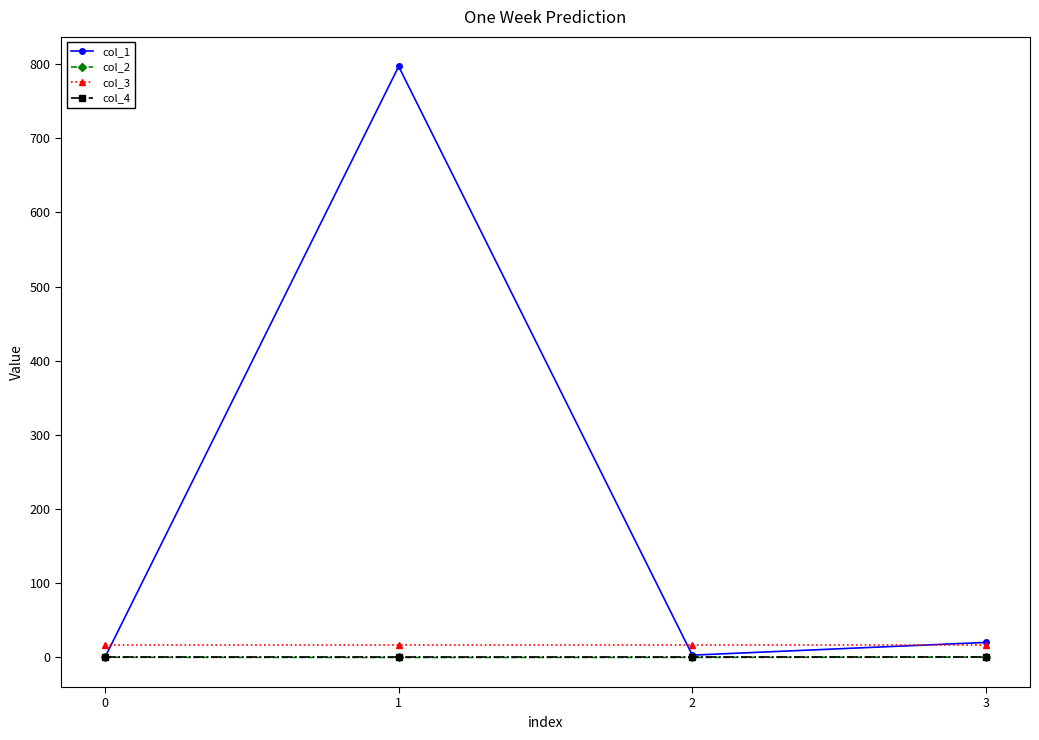

True or false: col_2 and col_3 cross at least once.

False